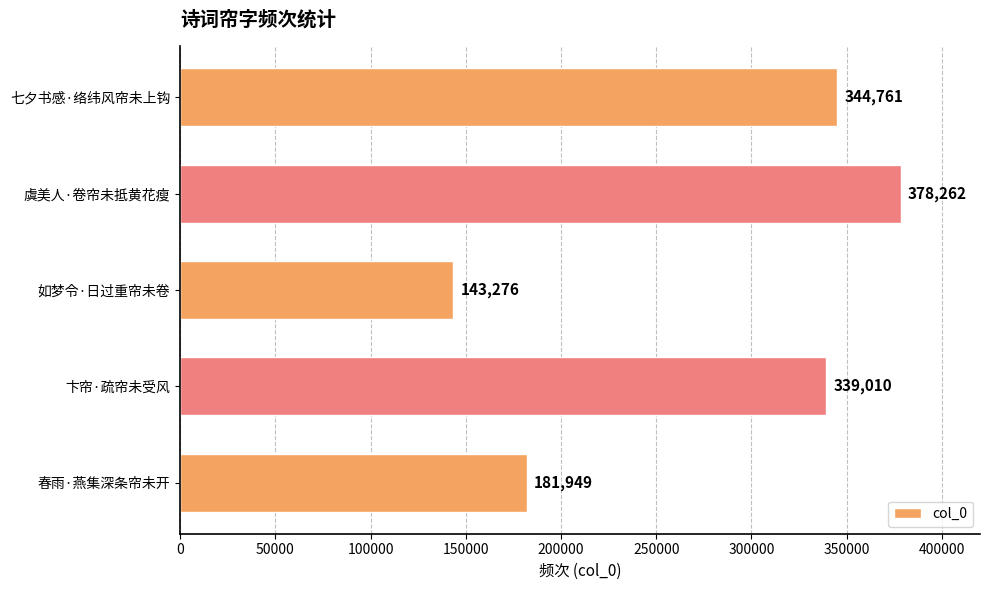

How many bars are there in total?

5